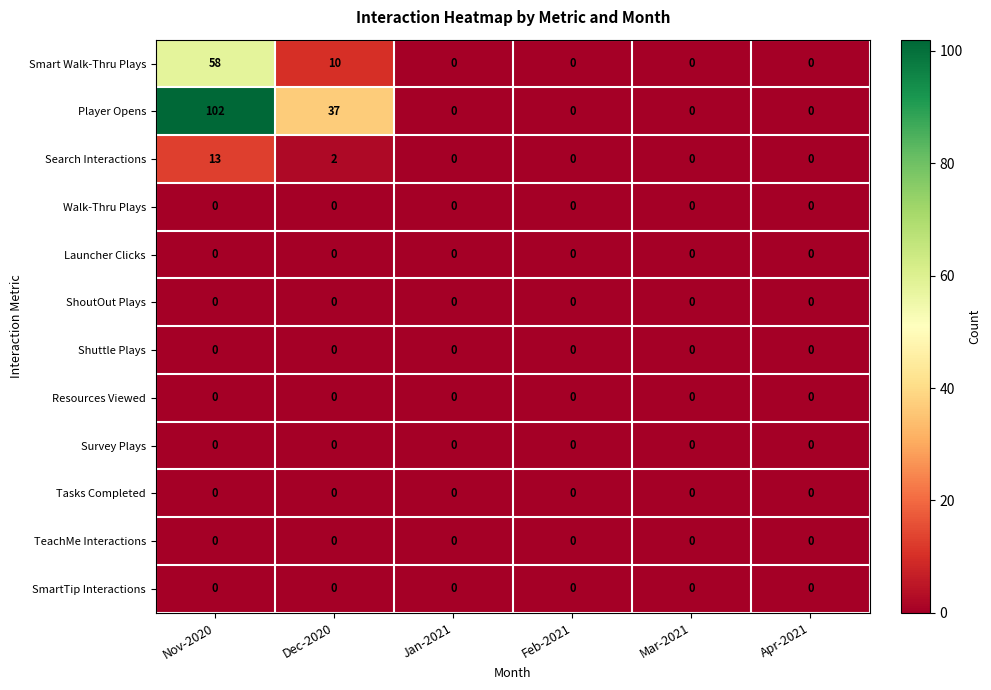

What is the difference between the maximum and second lowest values in the Search Interactions series?

13